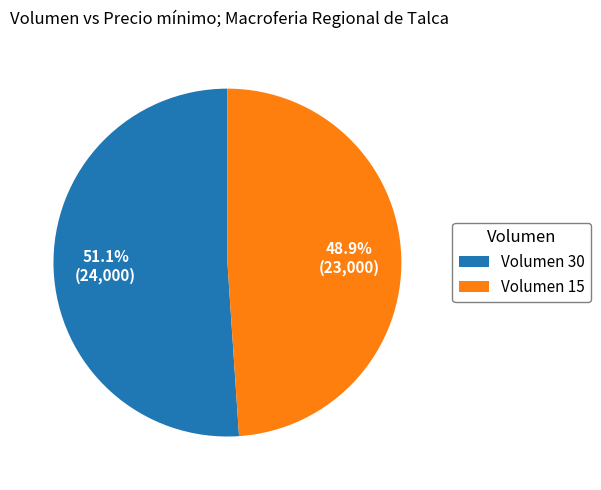

Is there a majority slice in this chart?

Yes